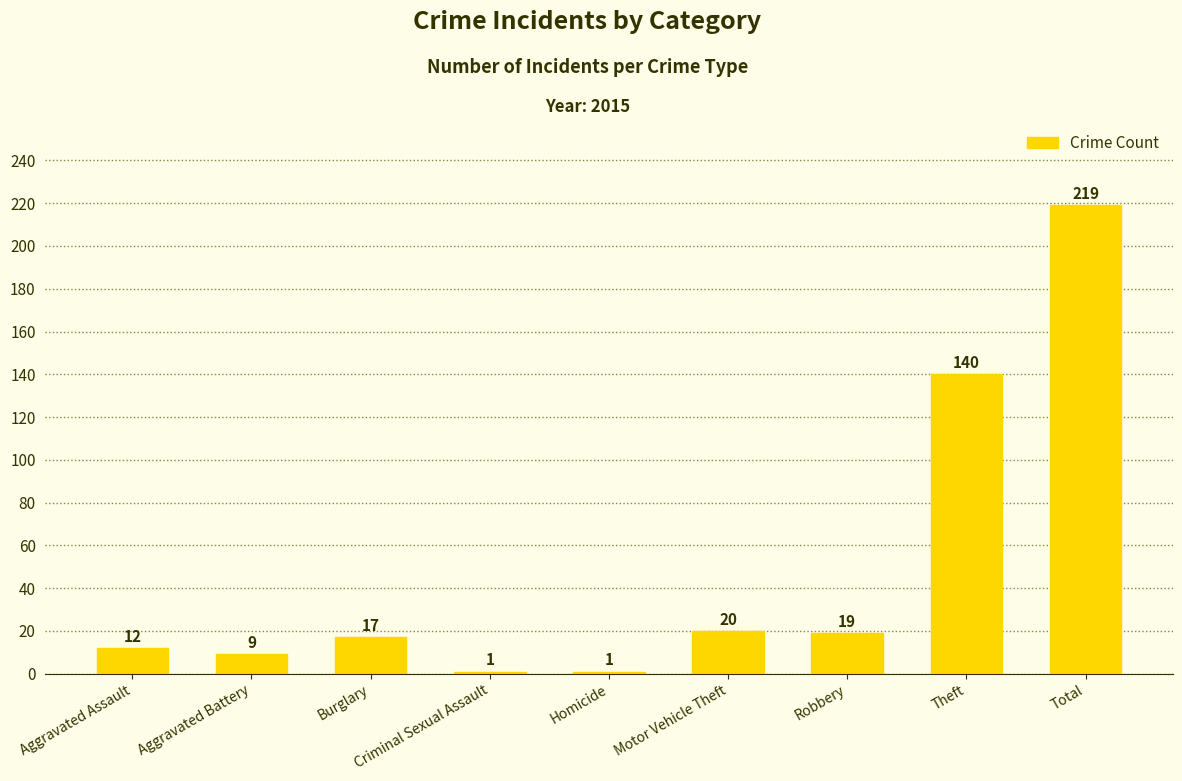

What is the average value?

49